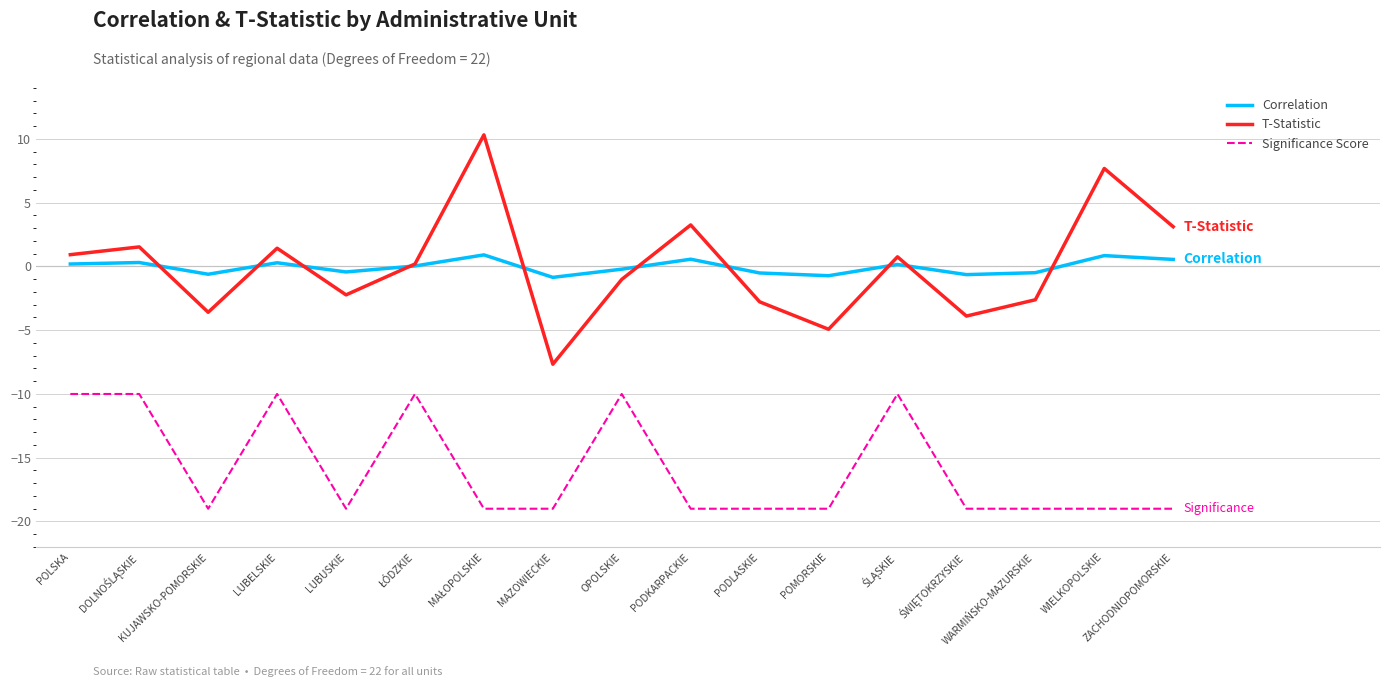

What is the greatest value displayed?

10.3